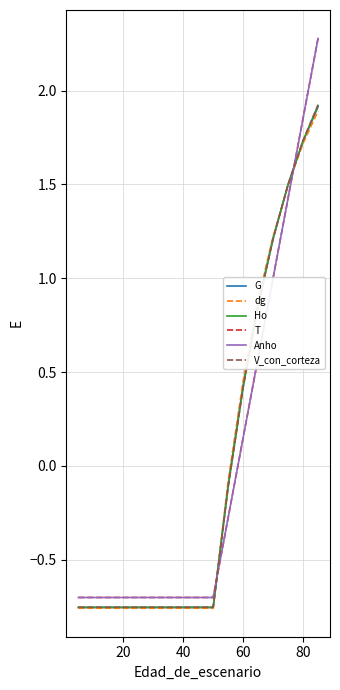

Where does the dg series first go above 0?

60